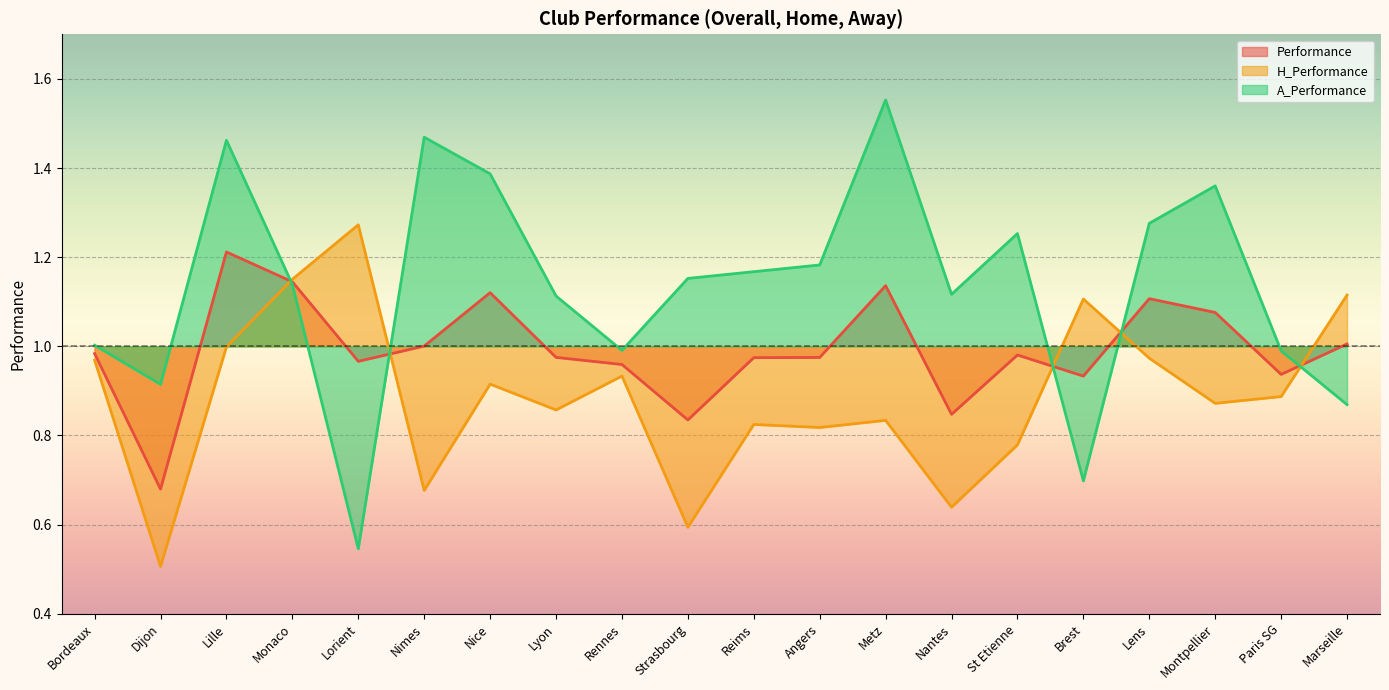

Does the chart display data point markers on the line(s)?

No